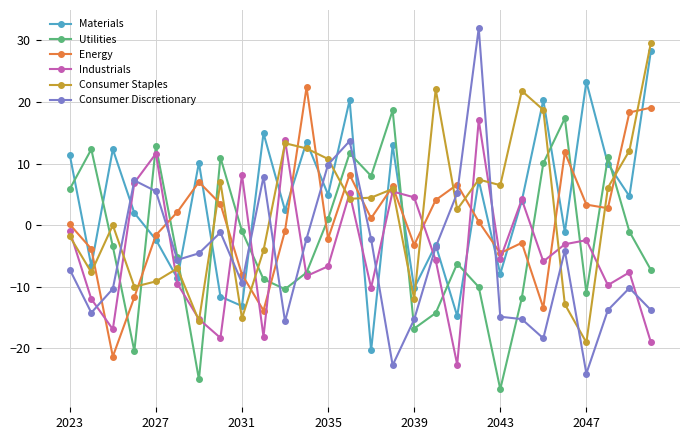

How many distinct data groups are displayed?

6